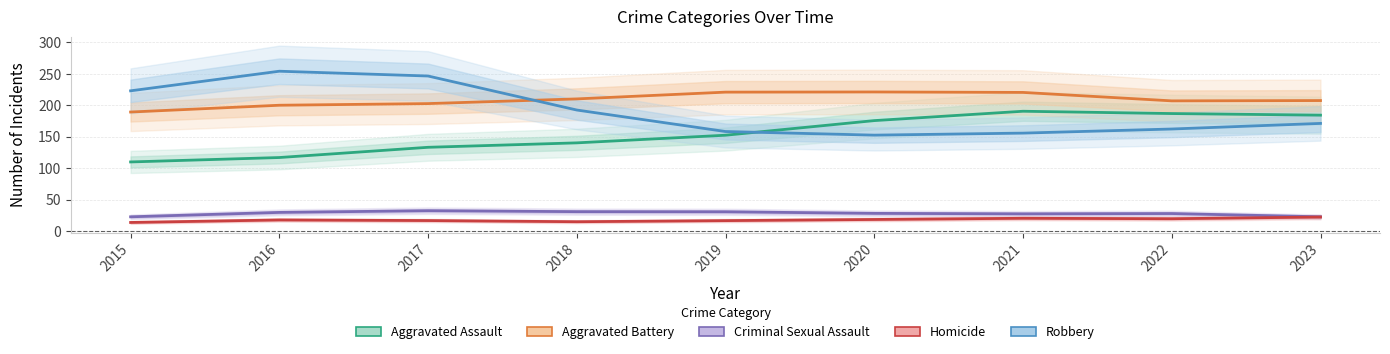

What is the difference between the Criminal Sexual Assault values at 2021 and 2018?

3.5